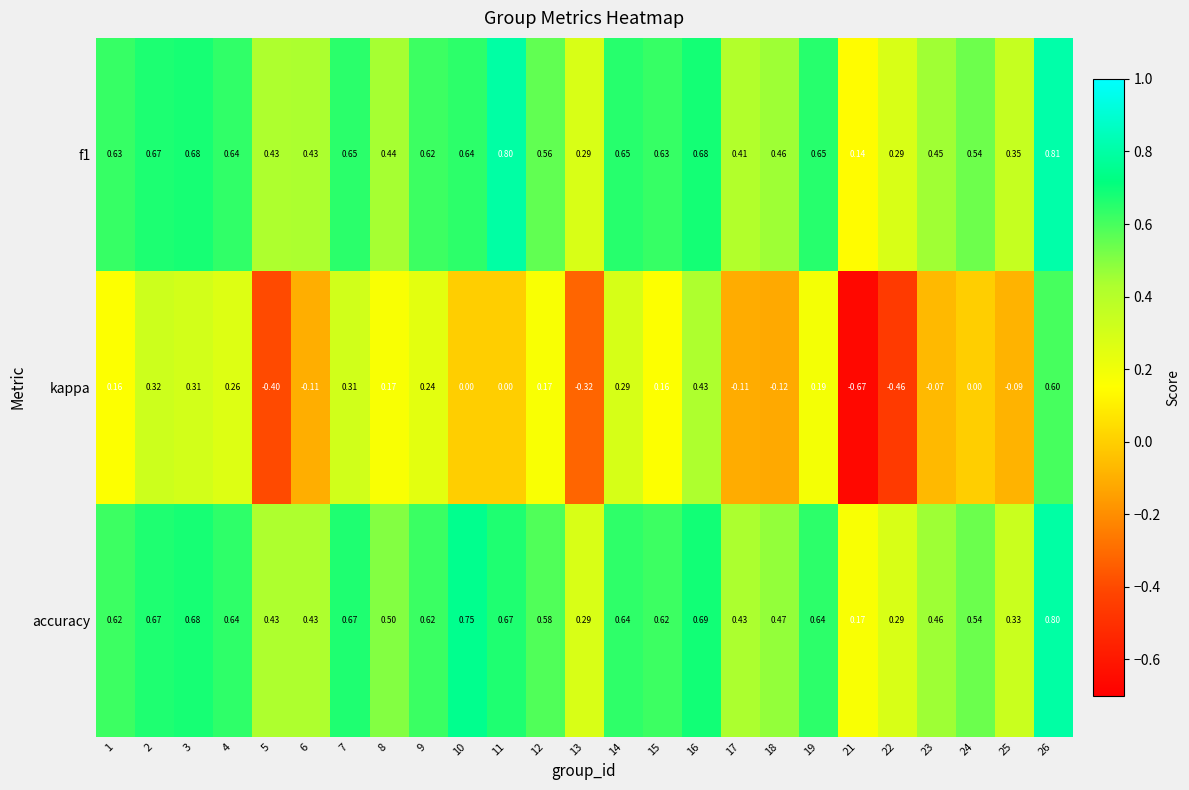

Is the value of kappa at 13 greater than the value of f1 at 26?

No